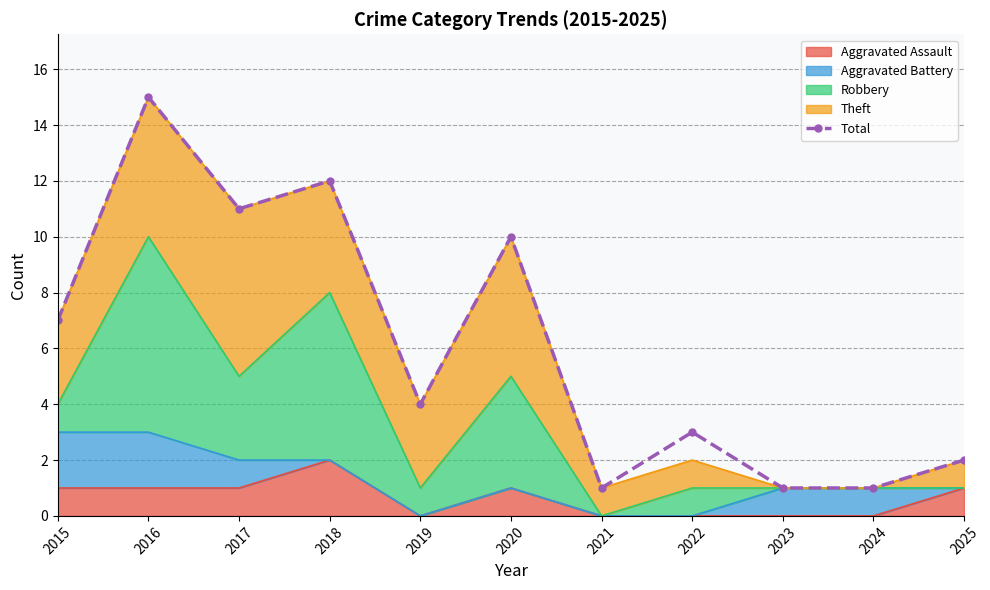

How many interior local peaks (higher than both neighbors) does the data have?

4